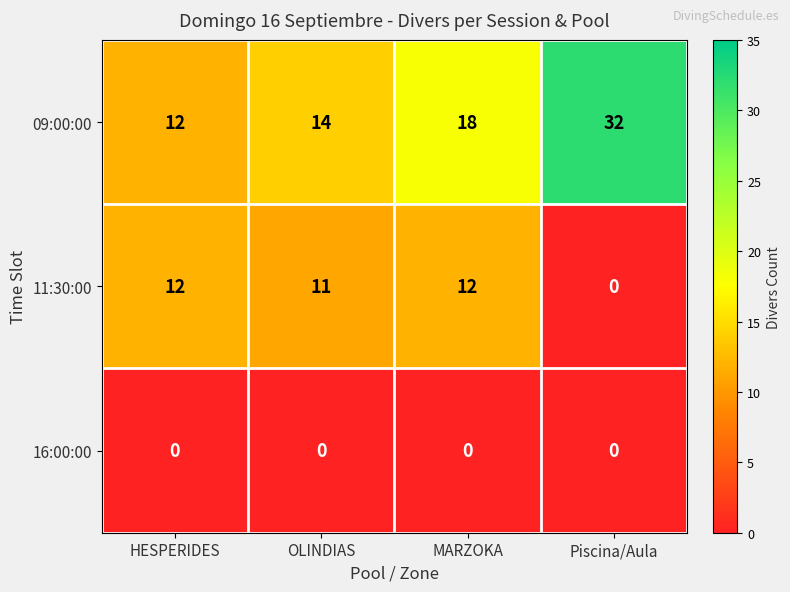

Which series has the largest range (max minus min)?

09:00:00